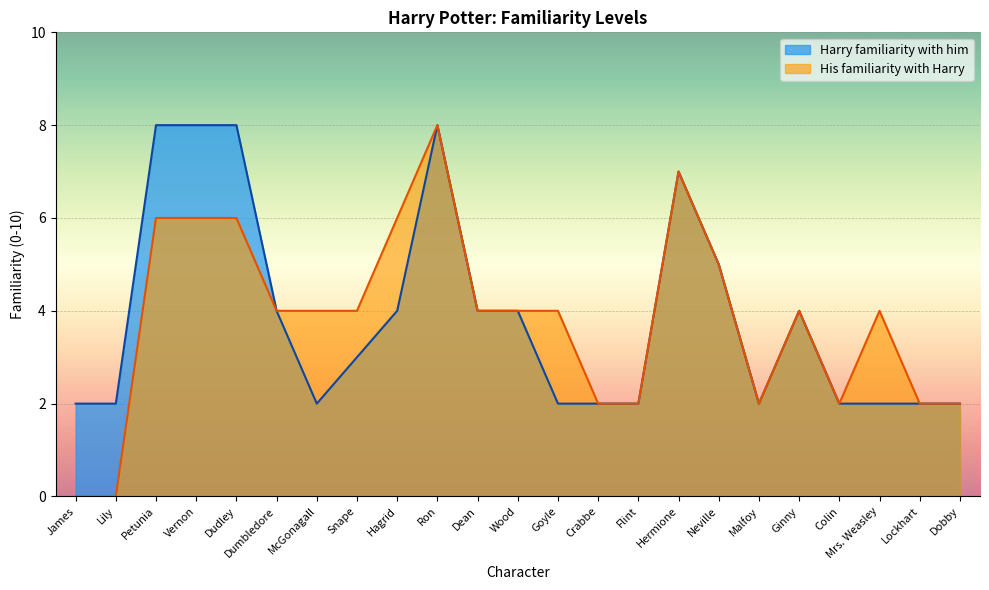

True or false: His familiarity with Harry has more than 2 points higher than both neighbors.

True